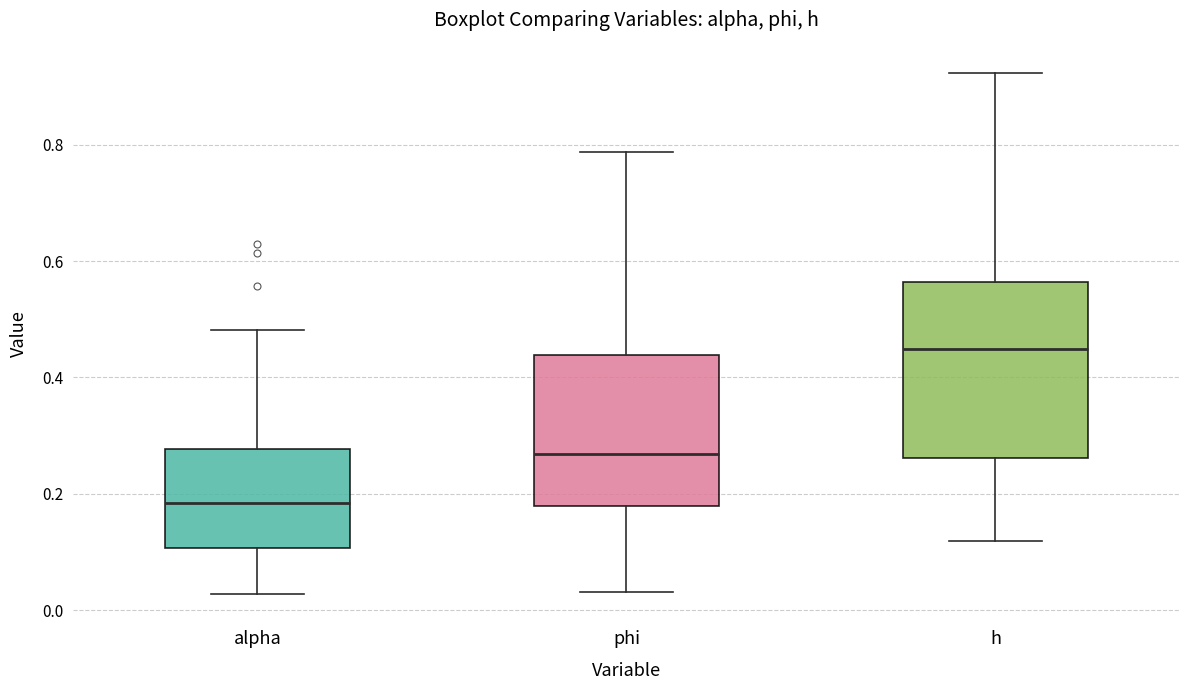

Reading left to right, transcribe this box plot: for each box, give where its median line is, the range the box spans, and where its two whiskers end, as read against the y-axis. The values are not printed on the chart, so give them approximately, as read against the axis.

alpha: median 0.18, box 0.10 to 0.28, whiskers 0.02 to 0.48
phi: median 0.26, box 0.18 to 0.44, whiskers 0.04 to 0.78
h: median 0.44, box 0.26 to 0.56, whiskers 0.12 to 0.92